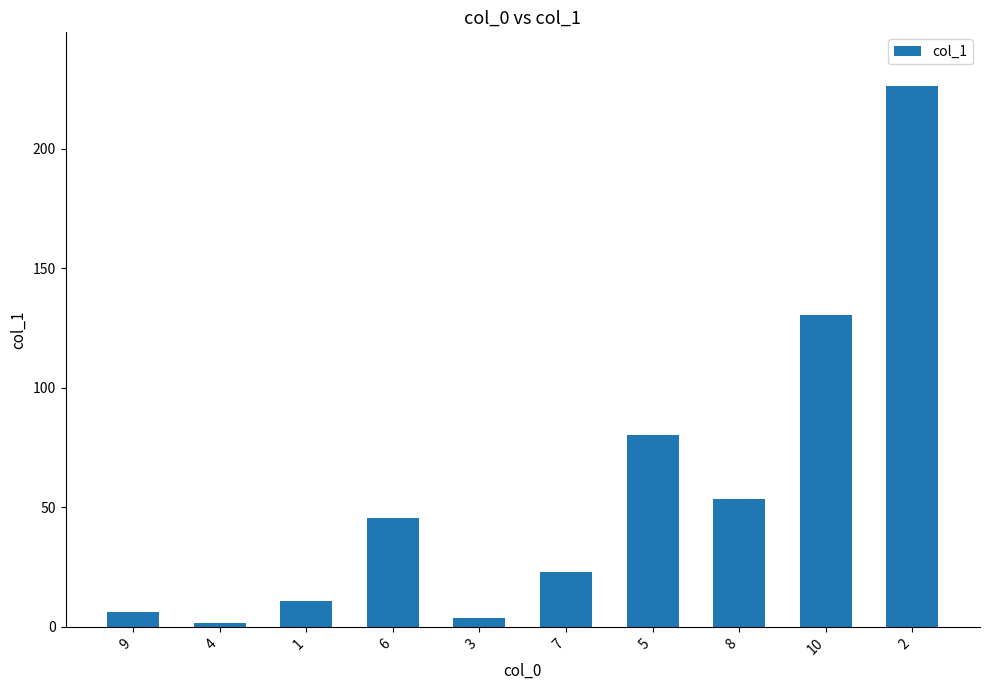

What is the change in value from 7 to 10?

+107.4